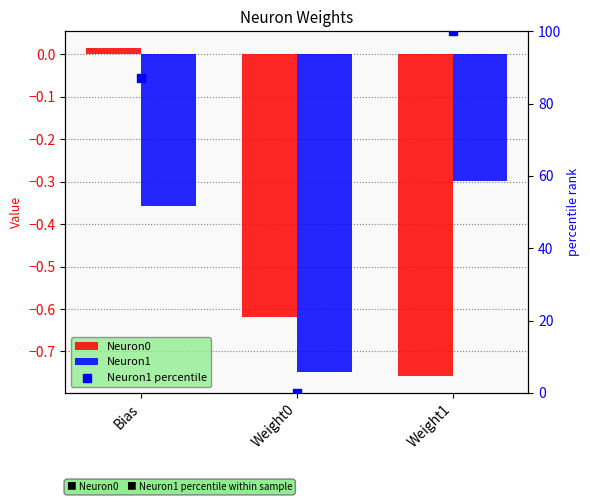

Which series contains the lowest Y value?

Neuron0